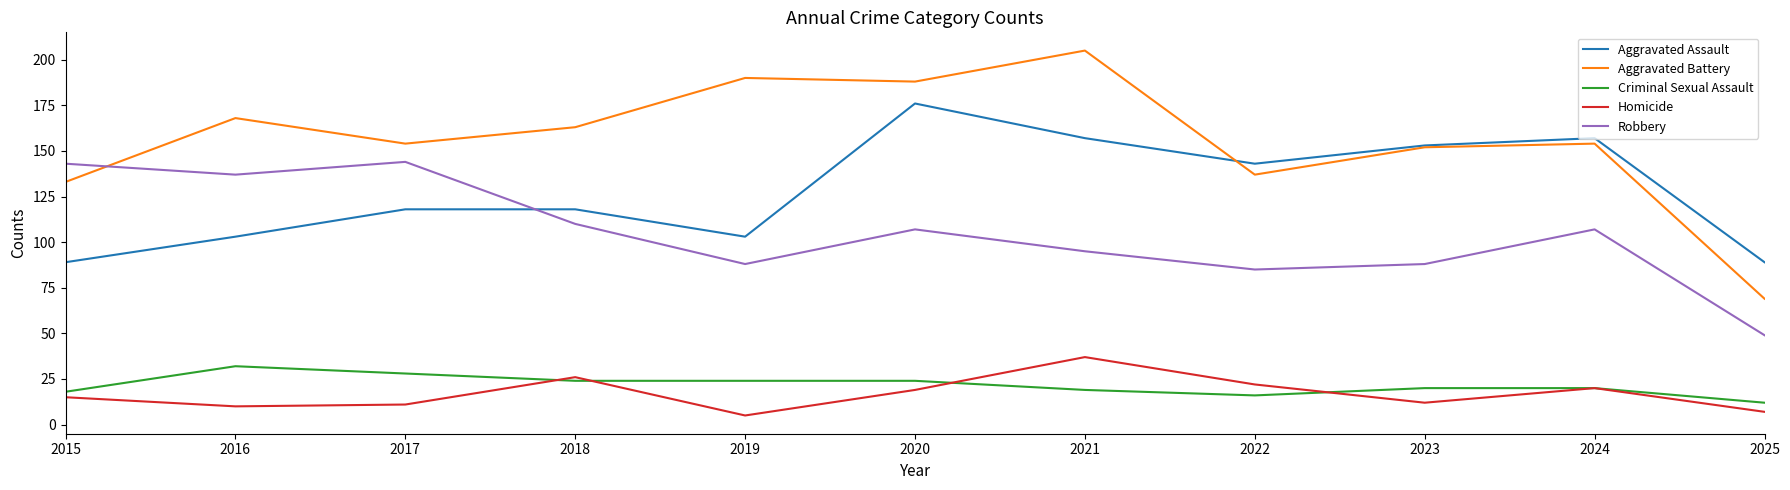

Reading left to right, list all the values displayed in this chart.

Aggravated Assault: 89	103	118	118	103	176	157	143	153	157	89
Aggravated Battery: 133	168	154	163	190	188	205	137	152	154	69
Criminal Sexual Assault: 18	32	28	24	24	24	19	16	20	20	12
Homicide: 15	10	11	26	5	19	37	22	12	20	7
Robbery: 143	137	144	110	88	107	95	85	88	107	49